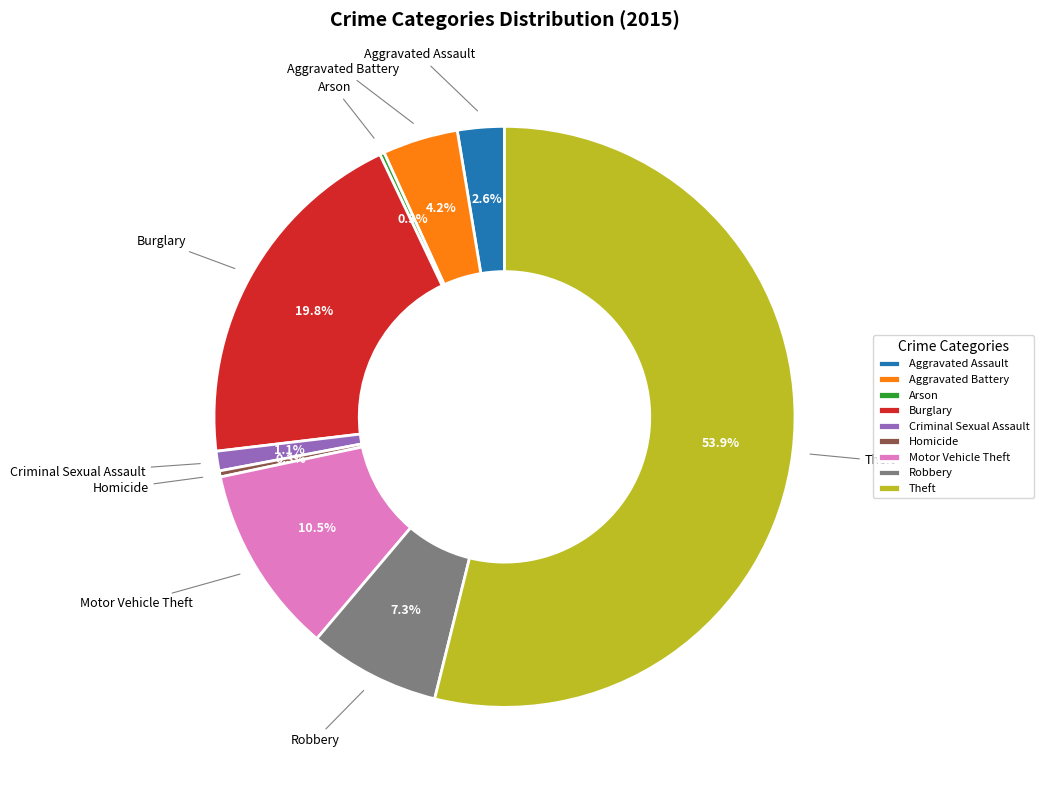

What is the ratio of the value at Theft to the value at Aggravated Assault?

20.7